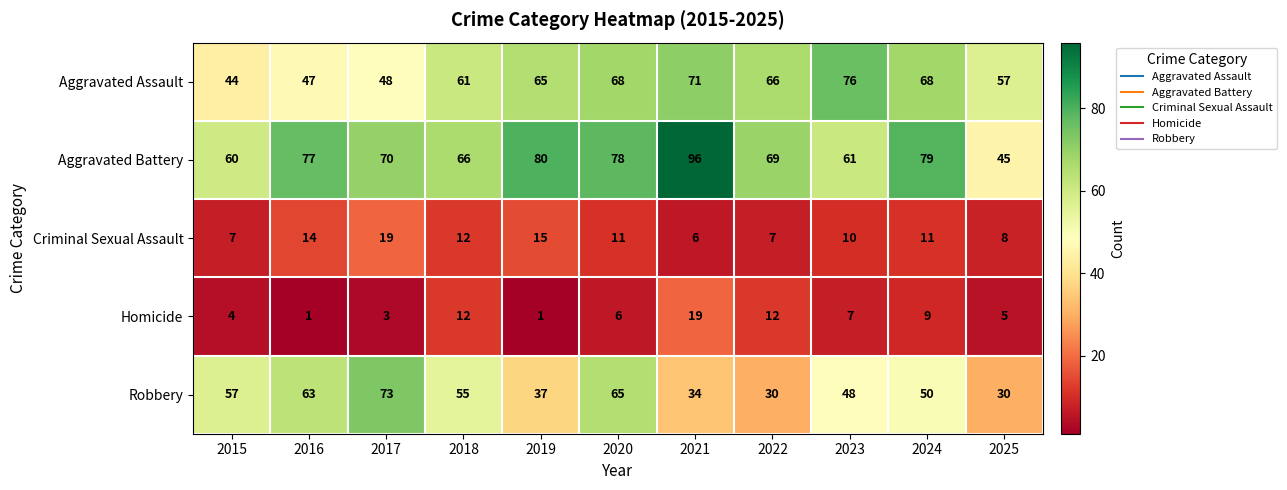

What is the spread (max minus min) of values at 2015?

56